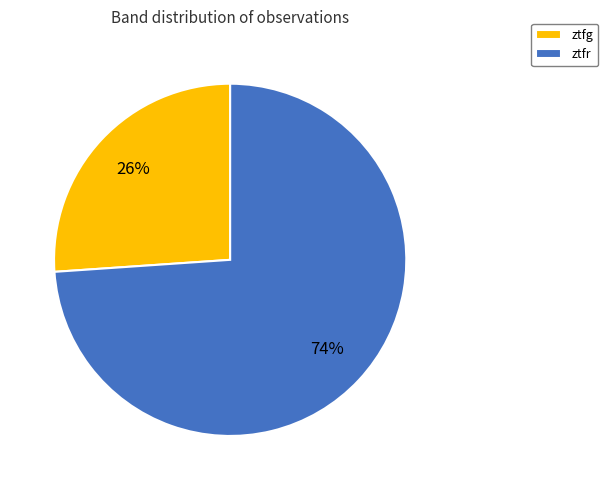

Count the number of slices in the pie.

2